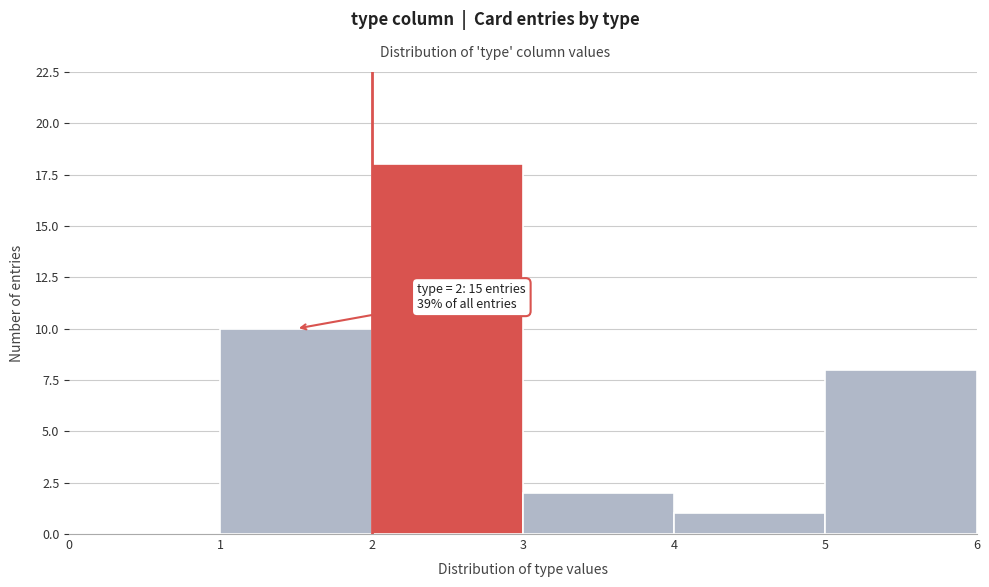

Over which range of the x-axis is the bar tallest?

2 to 3